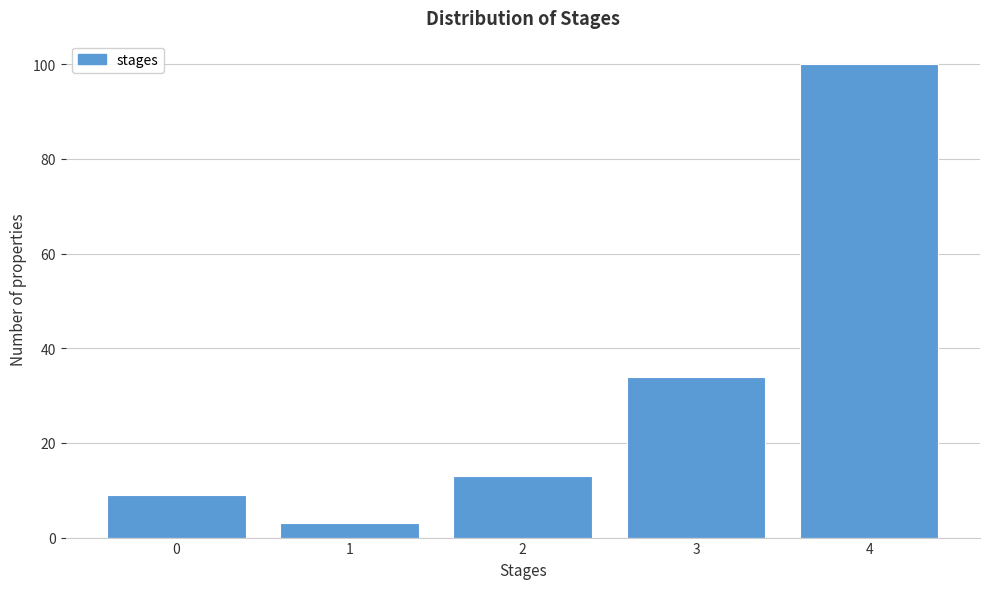

Reading right to left, what are all the values shown in this chart?

4=100	3=34	2=13	1=3	0=9